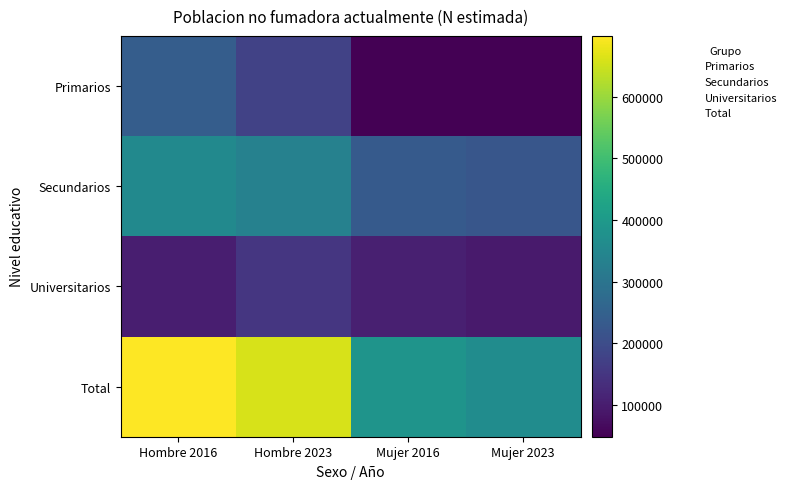

At how many categories does at least one series exceed 635733?

2